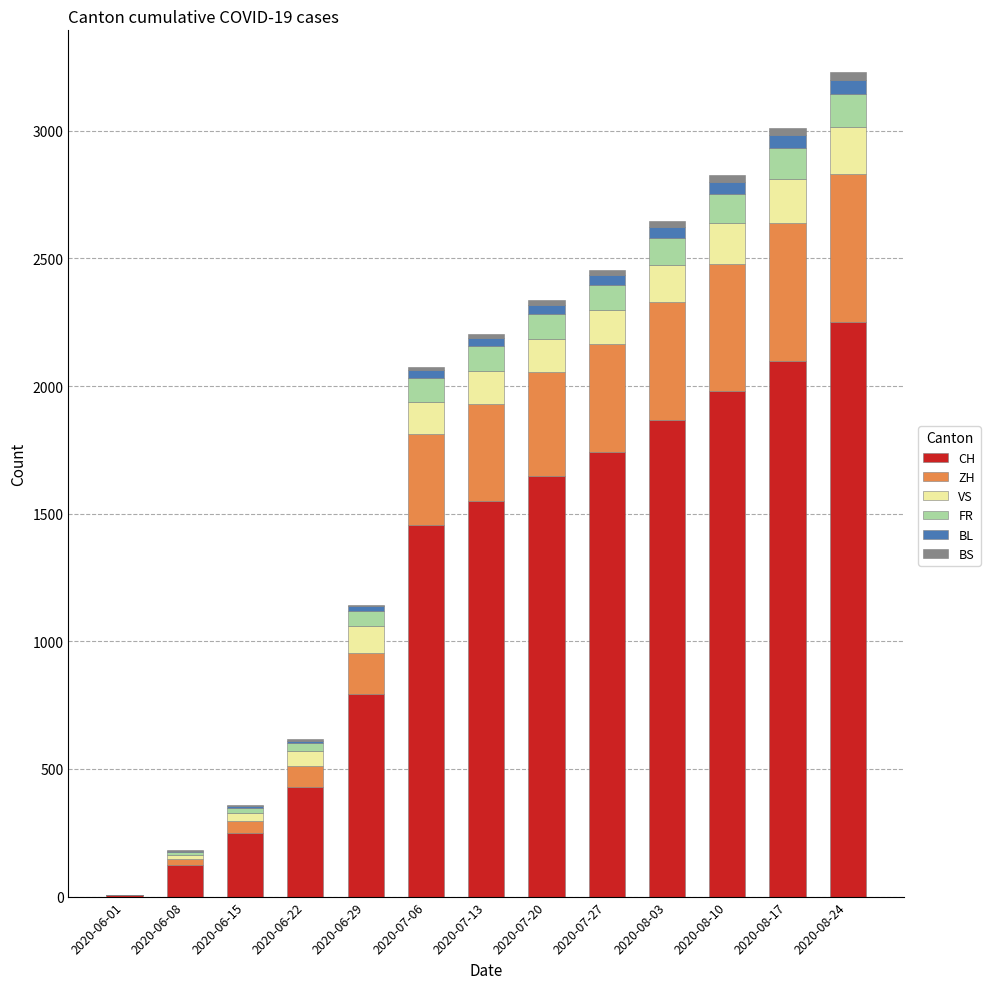

Count the number of data series in this chart.

6